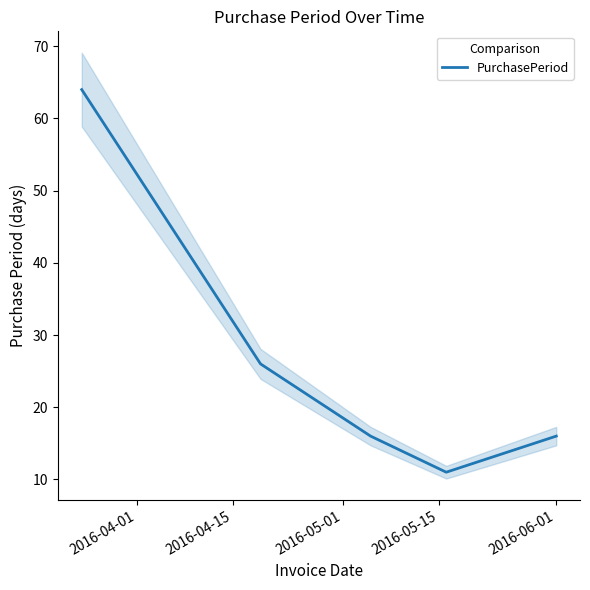

The chart shows a value of 2 at 2016-05-15. True or false?

False